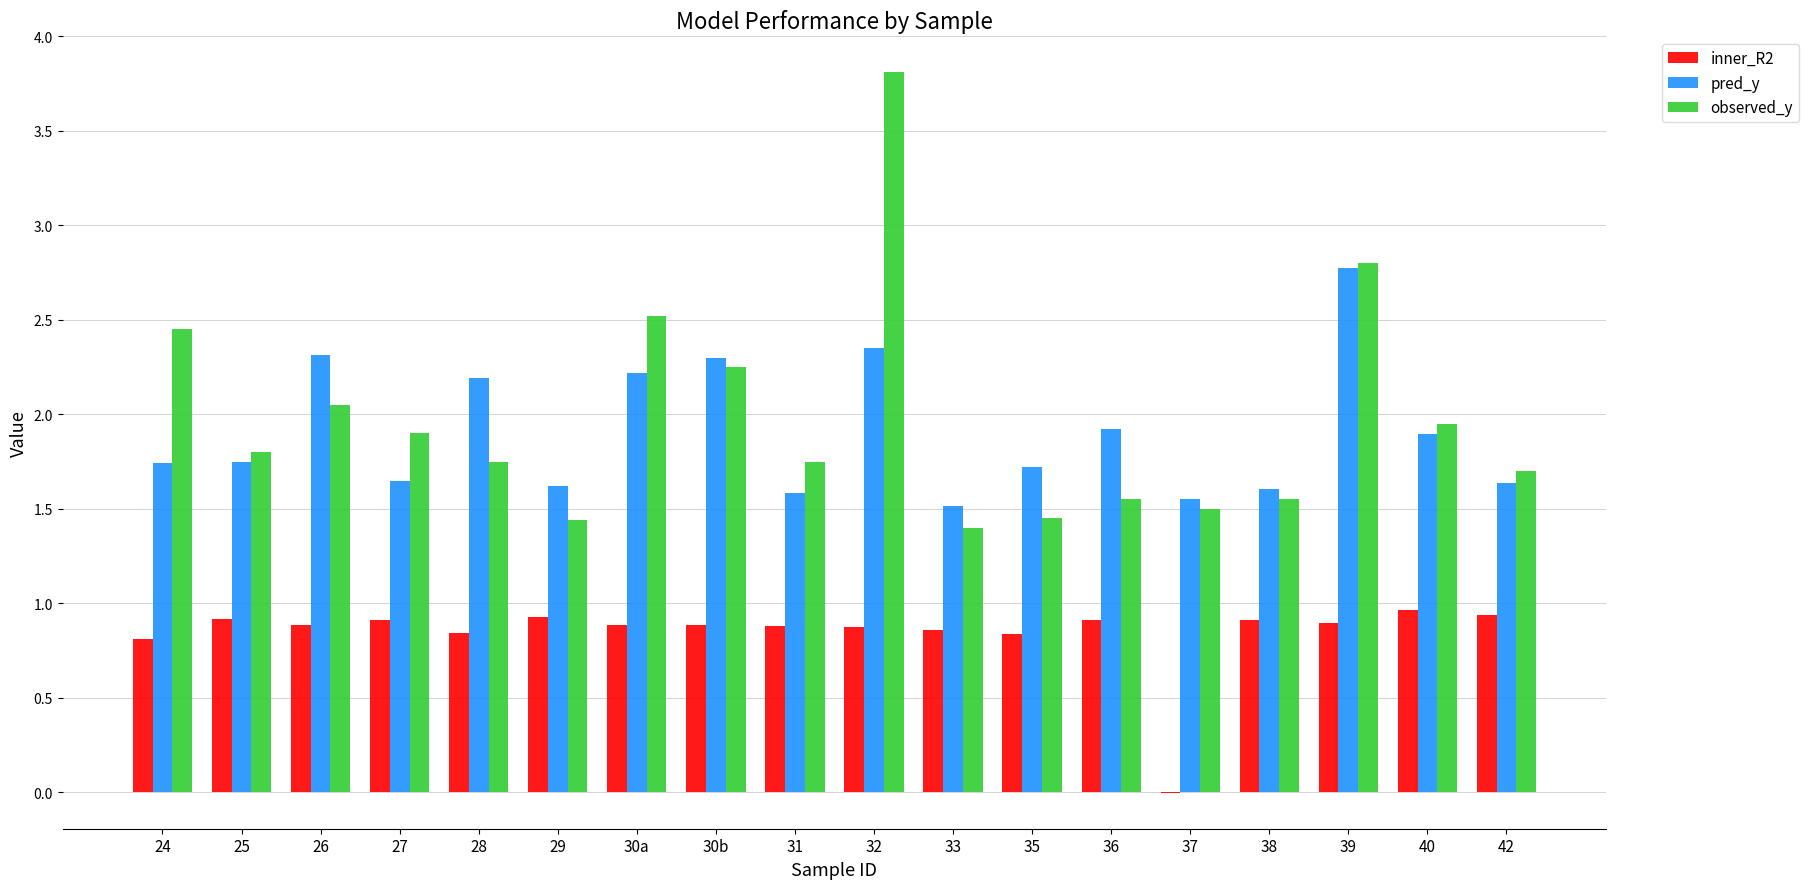

What is the total value across all series at 35?

4.0